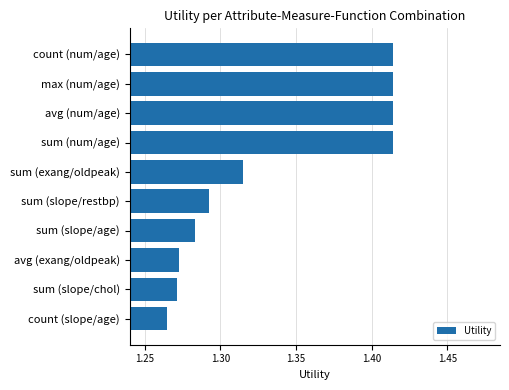

The chart shows a value of 2.0 at count (slope/age). True or false?

False